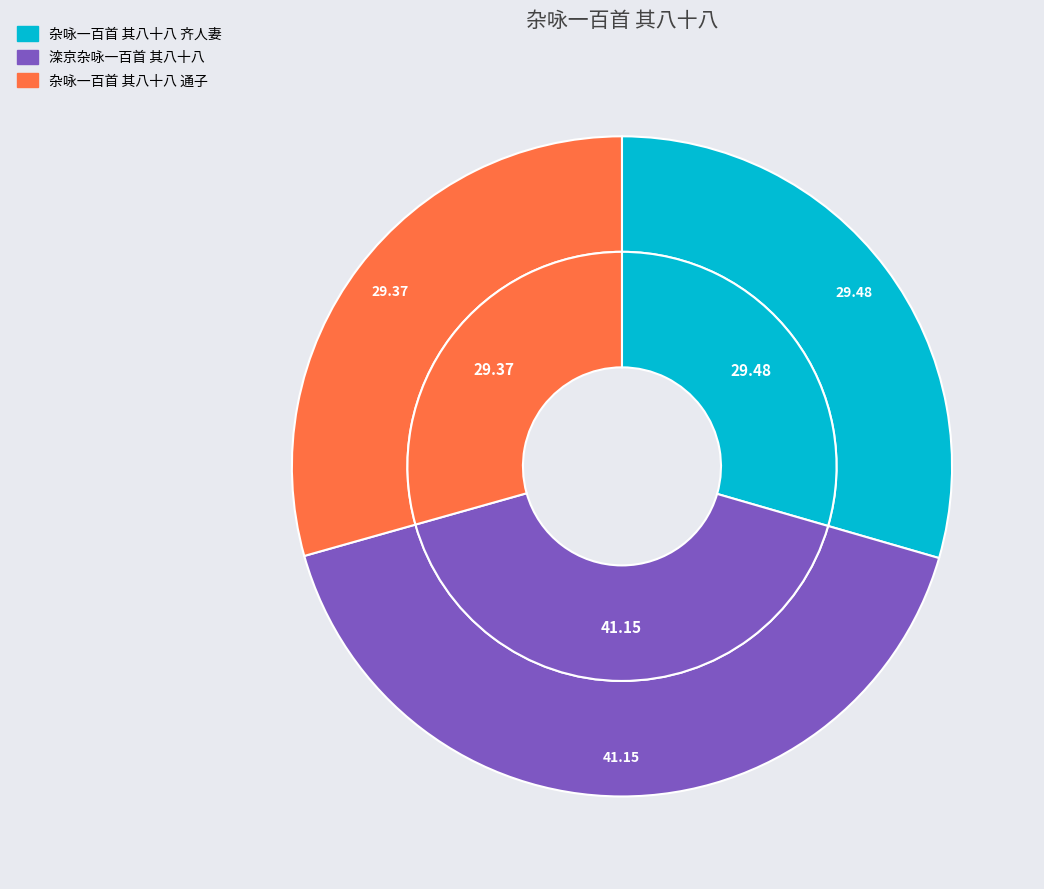

To the nearest percent, what is the average slice percentage?

33%